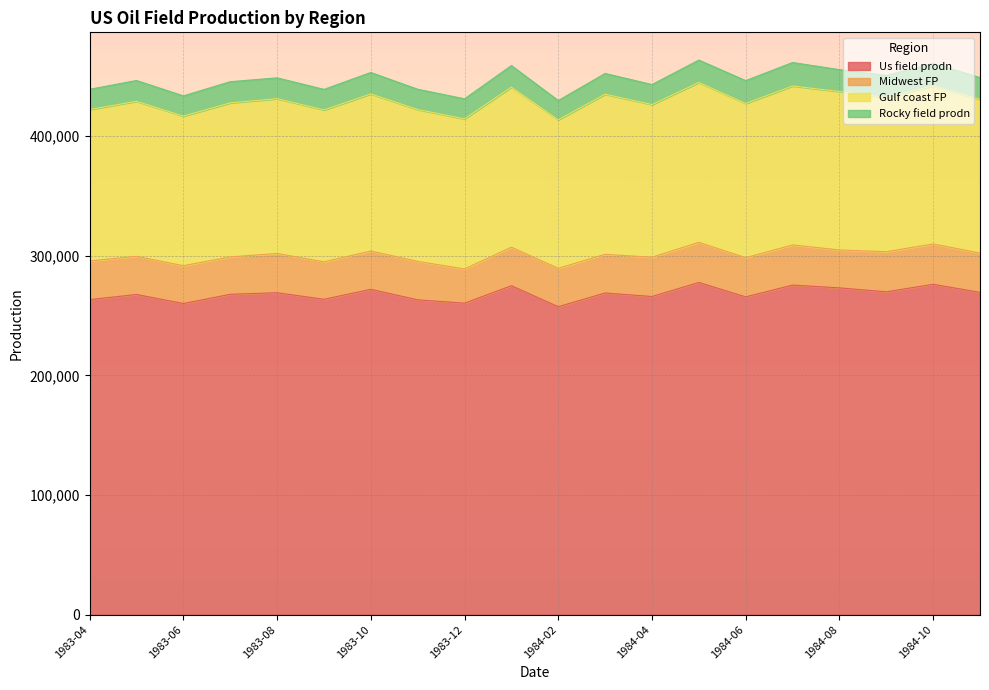

True or false: Gulf coast FP and Midwest FP intersect in this chart.

False